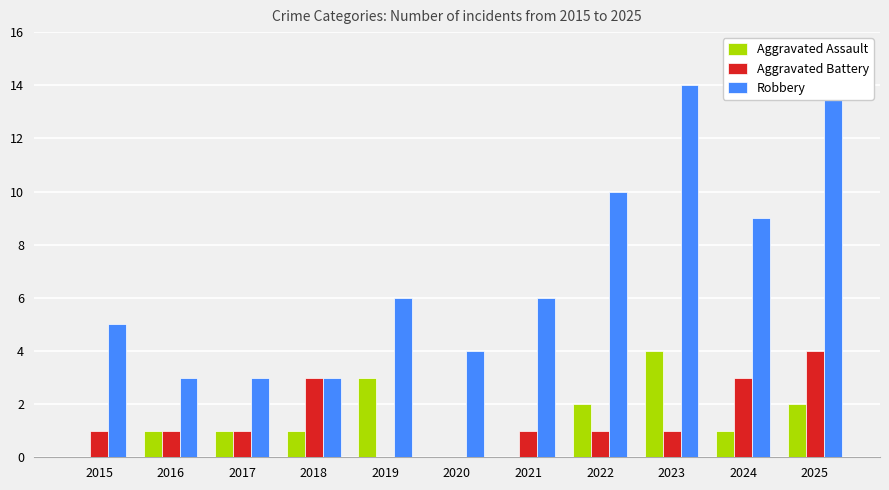

Which has a higher value, 2025 or 2019?

2019